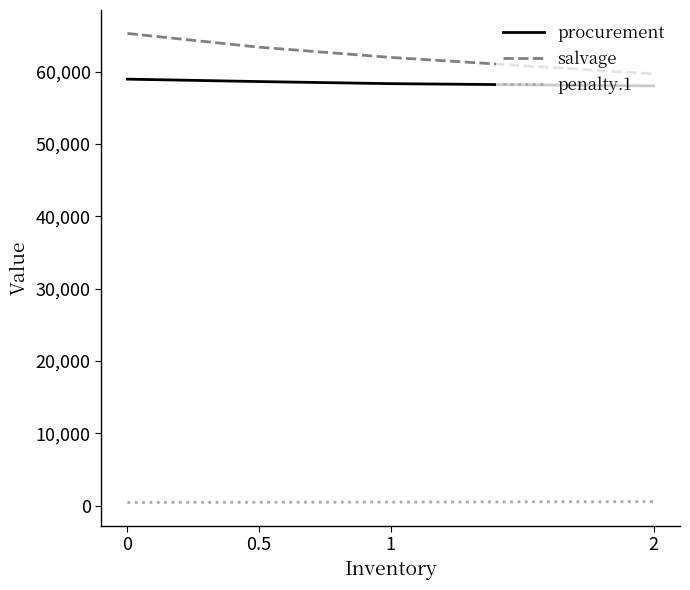

List the series in order of their peak value, lowest first.

penalty.1, procurement, salvage